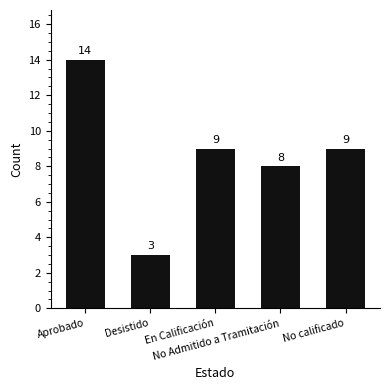

Which category has the lowest value across all series?

Desistido